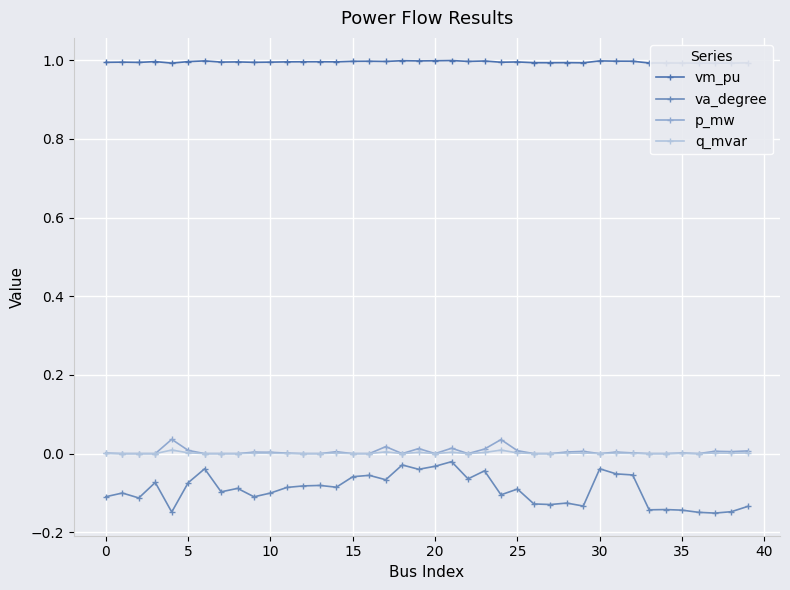

Is this an area chart (filled region under the line)?

No